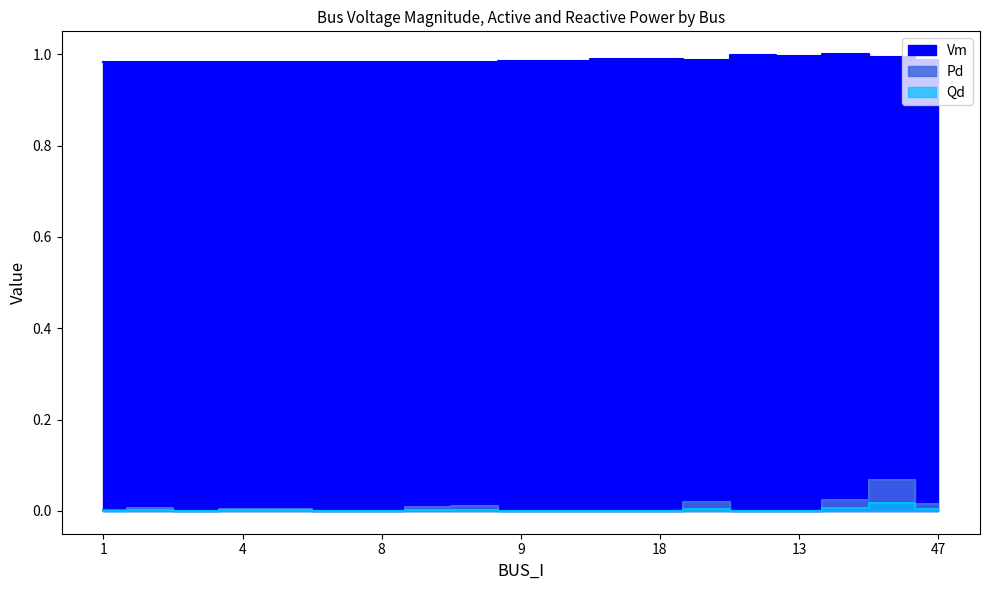

The value of Pd at 18 is 0.0. True or false?

True